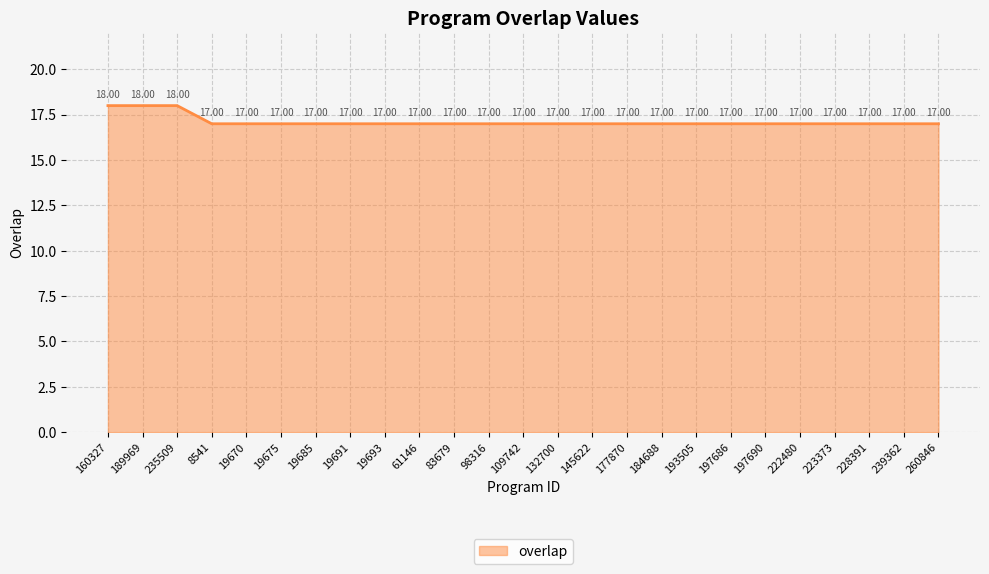

Approximately how many times larger is the value at 83679 compared to 109742?

1.0